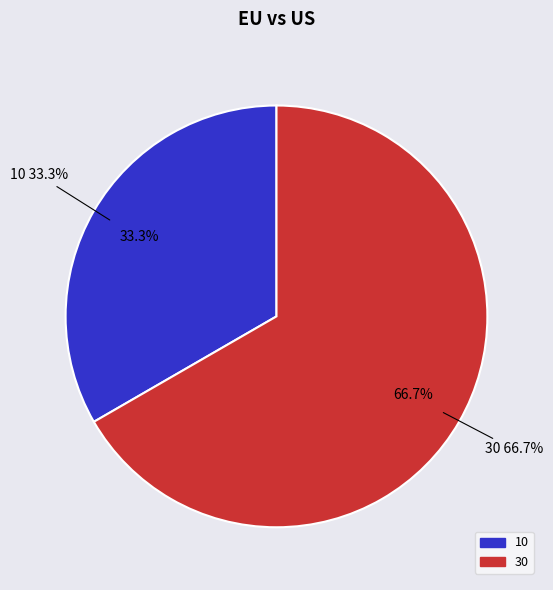

To the nearest percent, what portion does 10 represent?

33%